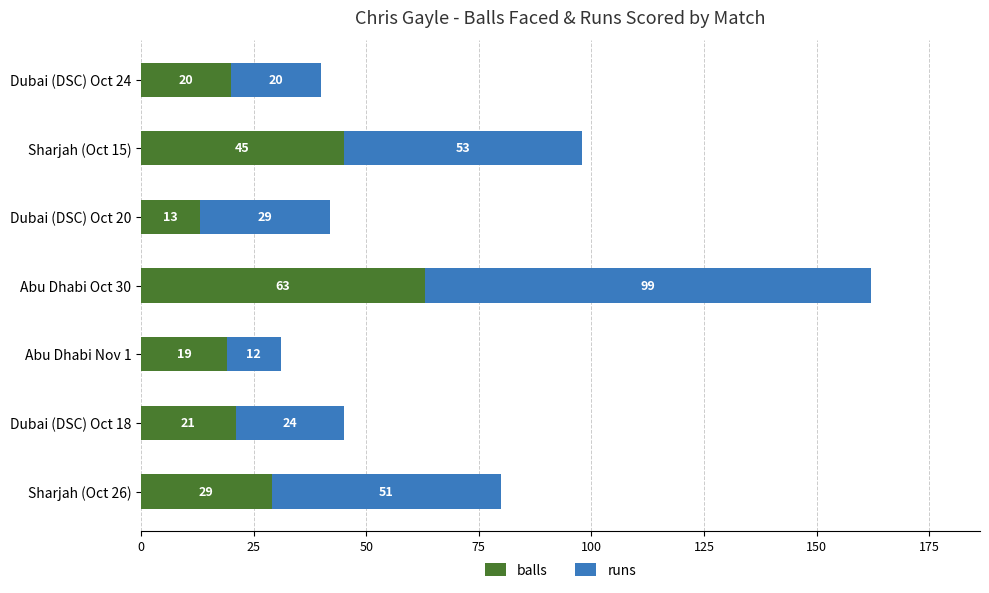

What is the highest value of the balls series?

63